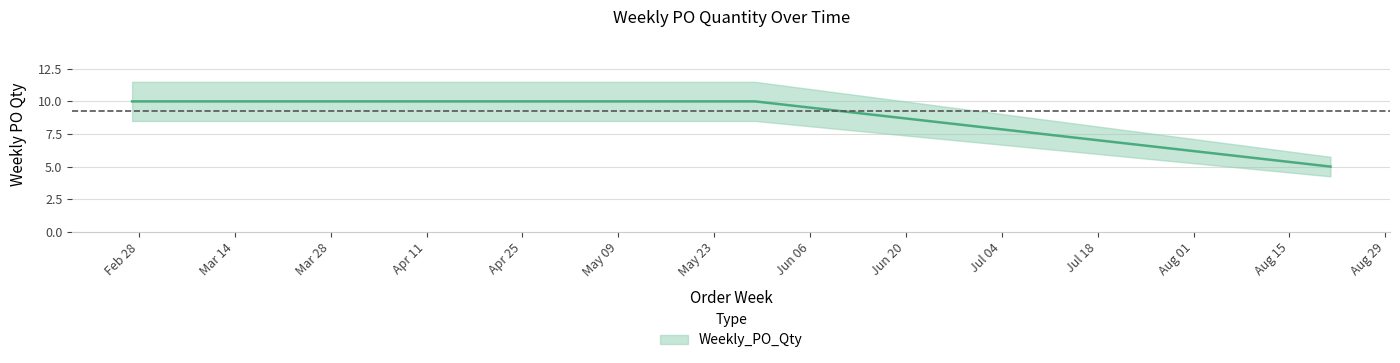

How many lines are shown in the chart?

1